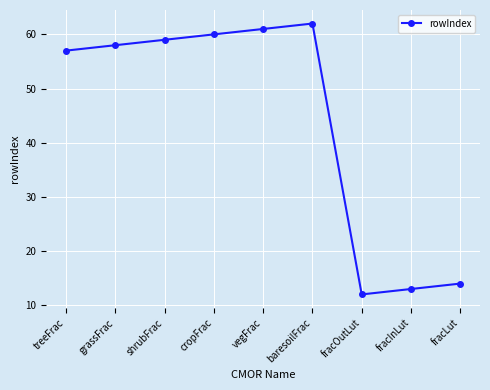

What is the label of the 3rd point from the right?

fracOutLut